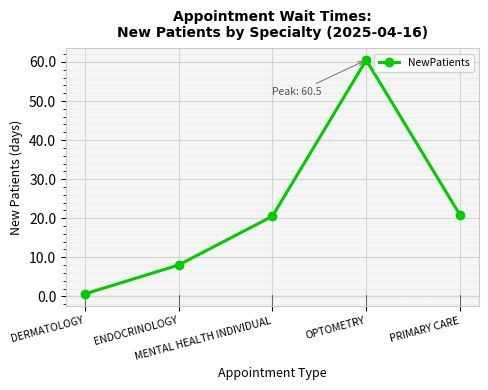

True or false: the data has more than 1 interior local peaks.

False